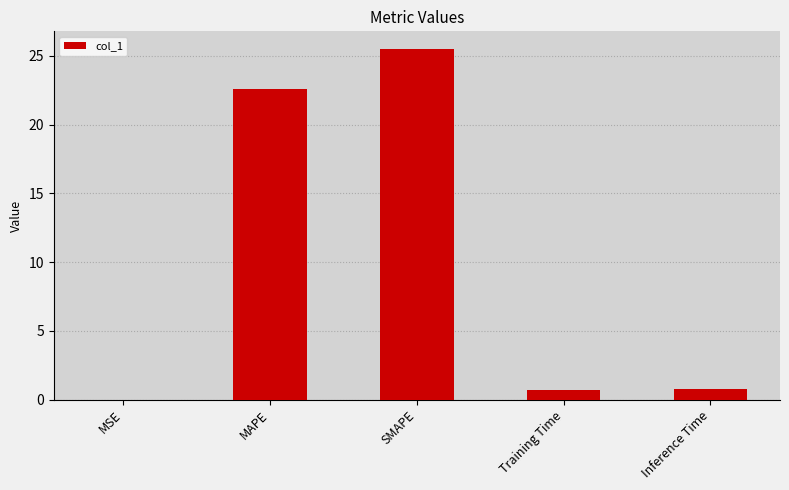

Is it true that the value at MAPE is 32.9?

False